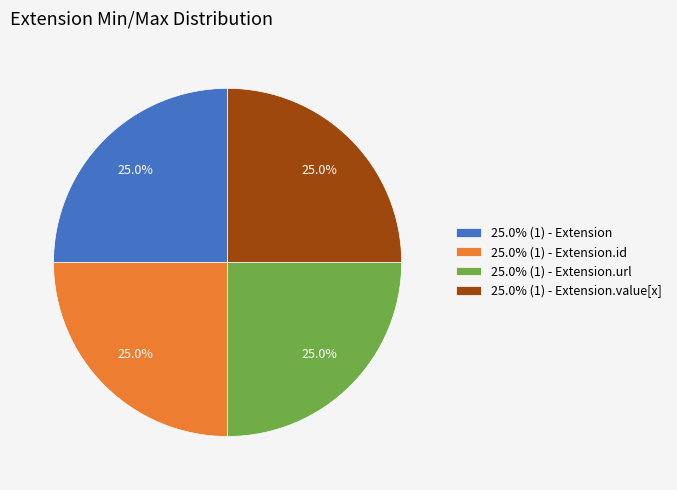

How many slices are in this pie chart?

4